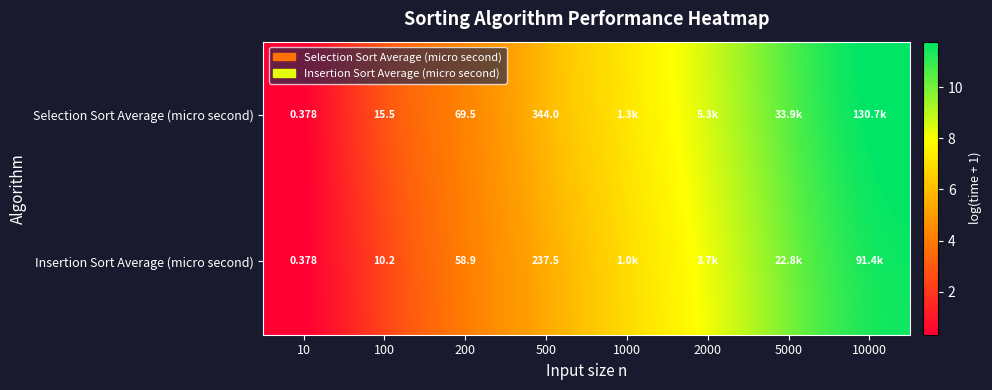

Rank the series by their maximum value, from lowest to highest.

Insertion Sort Average (micro second), Selection Sort Average (micro second)